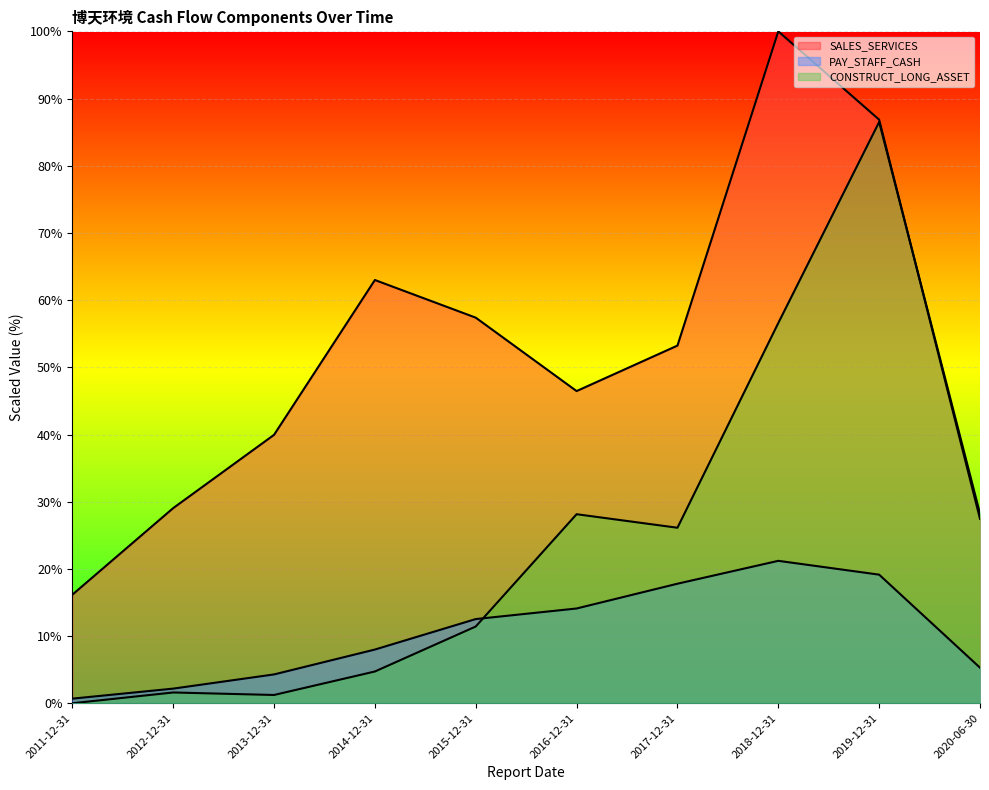

Between 2013-12-31 and 2015-12-31, which is larger?

2015-12-31